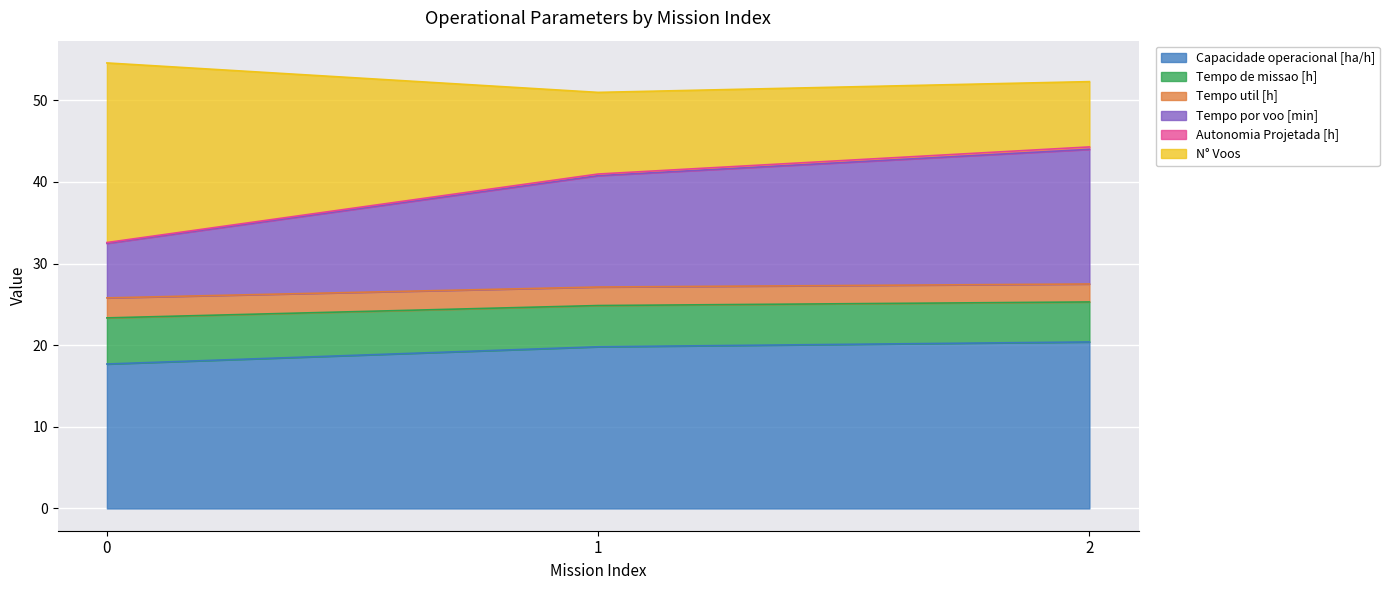

Where is Capacidade operacional [ha/h] nearest to the value 19?

1